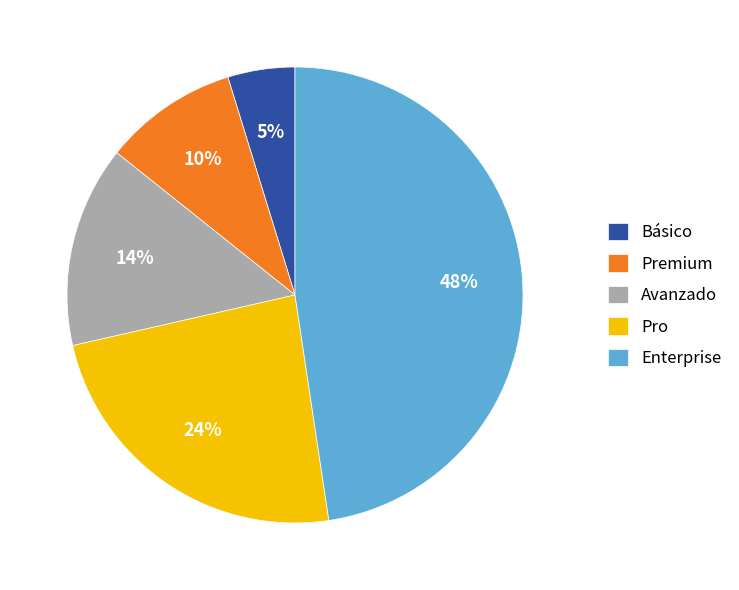

Is the sum of Enterprise and Básico greater than half?

Yes